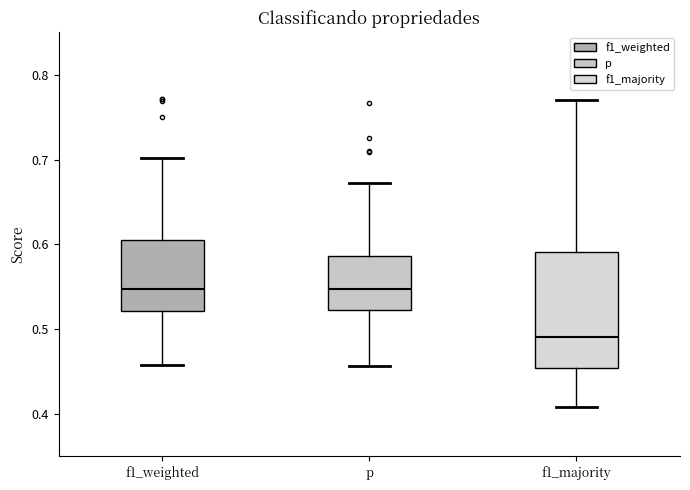

Reading left to right, read every box against the y-axis: the position of its median line, the range the box covers, and the ends of its whiskers. The values are not printed on the chart, so give them approximately, as read against the axis.

f1_weighted: median 0.55, box 0.52 to 0.60, whiskers 0.46 to 0.70
p: median 0.55, box 0.52 to 0.59, whiskers 0.46 to 0.67
f1_majority: median 0.49, box 0.45 to 0.59, whiskers 0.41 to 0.77